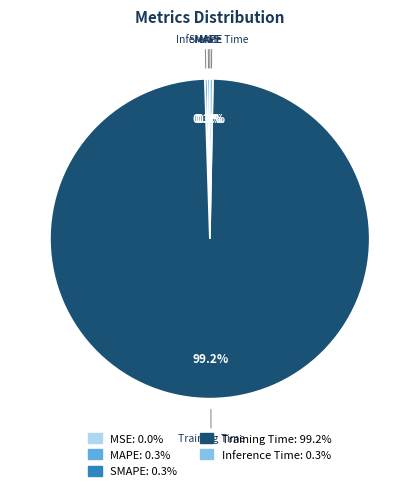

Does any single category account for the majority?

Yes